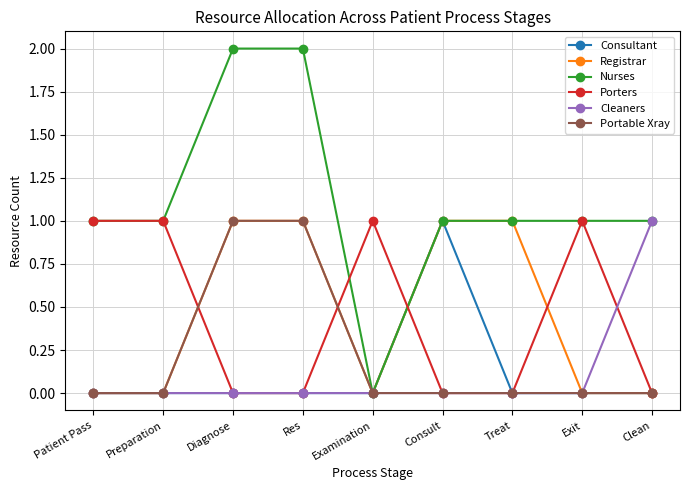

What position from the left is Exit?

8